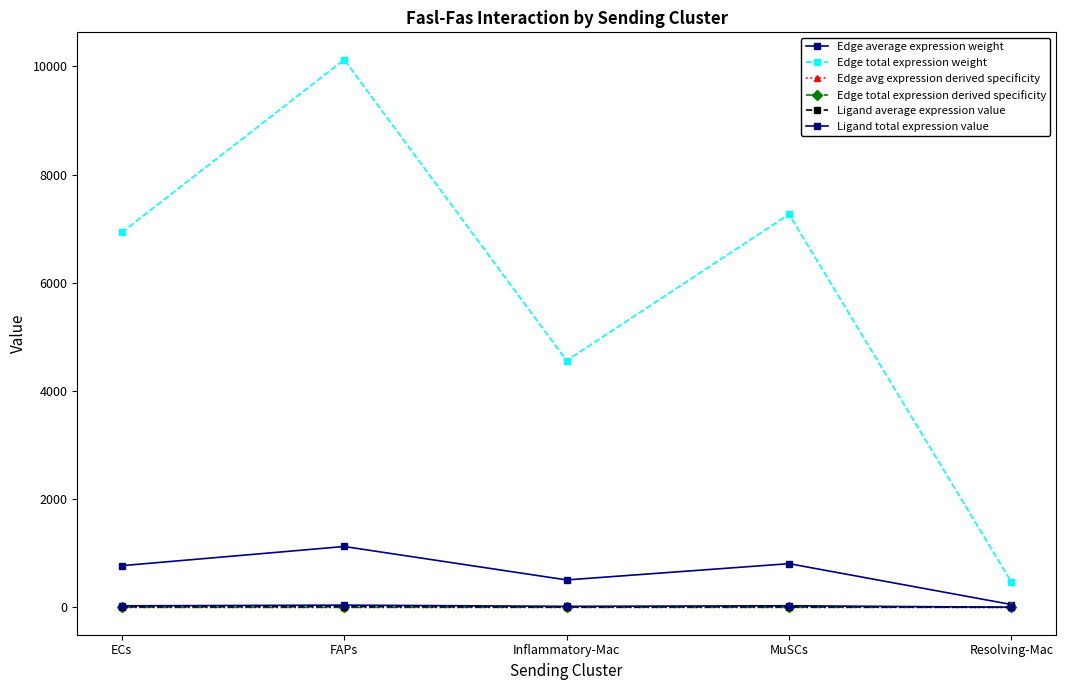

What are all the series names shown in the legend?

Edge average expression weight, Edge total expression weight, Edge avg expression derived specificity, Edge total expression derived specificity, Ligand average expression value, Ligand total expression value